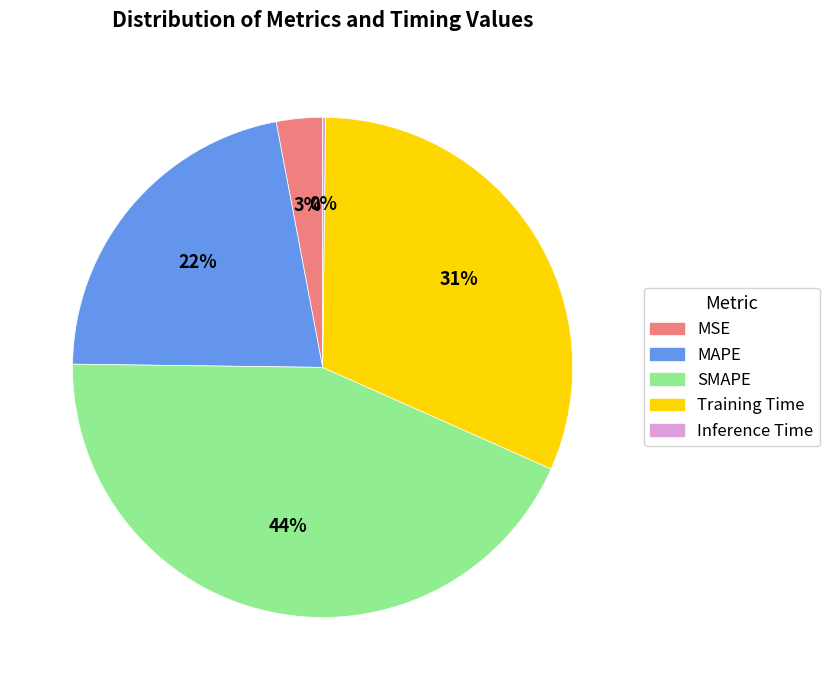

Which category has the biggest portion of the pie?

SMAPE